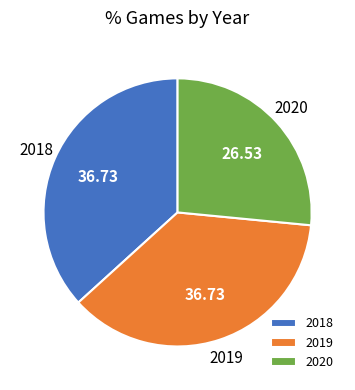

What is the ratio of the value at 2018 to the value at 2019?

1.0